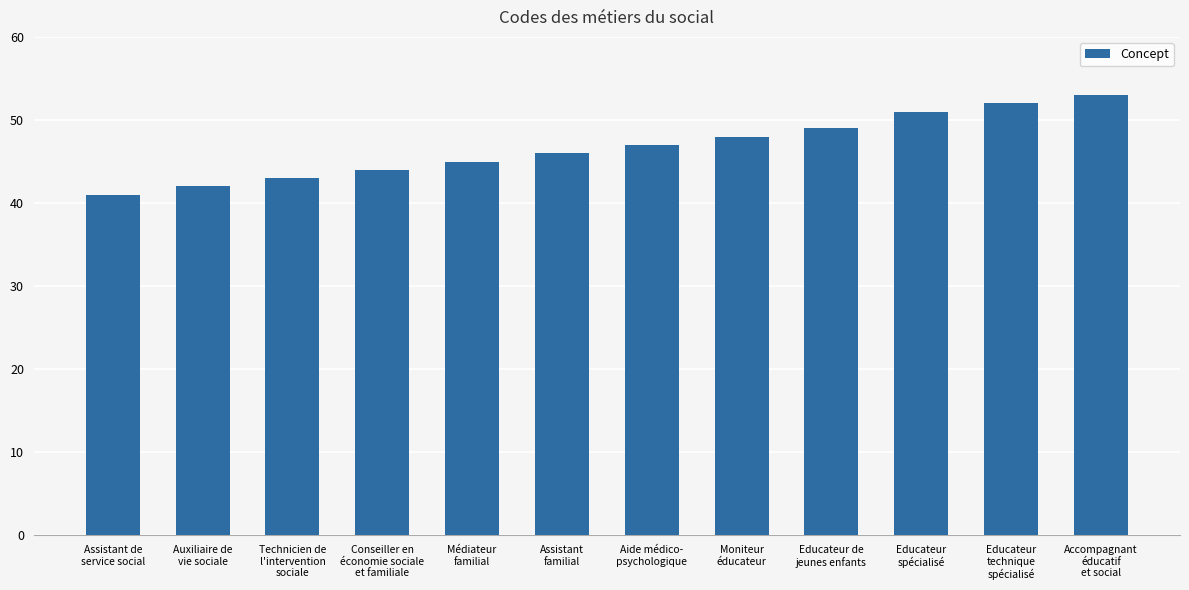

What is the greatest value displayed?

53